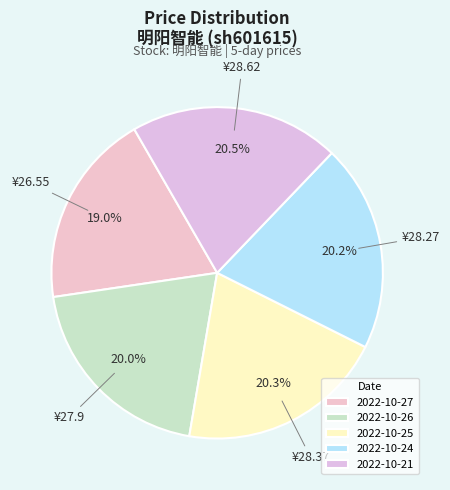

Is there a majority slice in this chart?

No